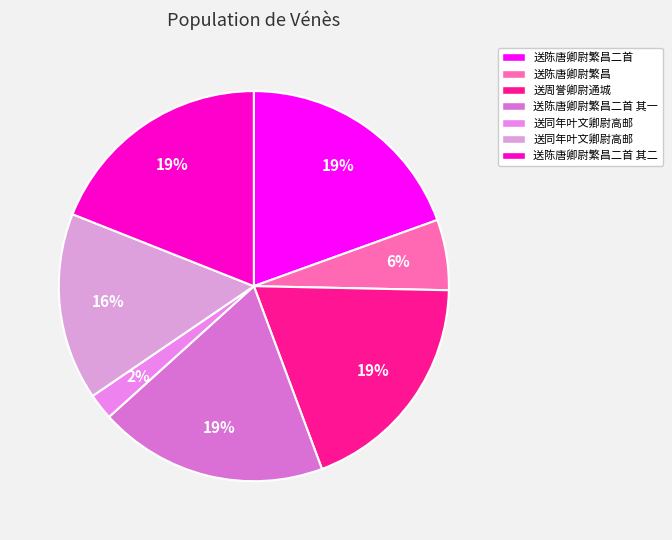

How many slices are in this pie chart?

7